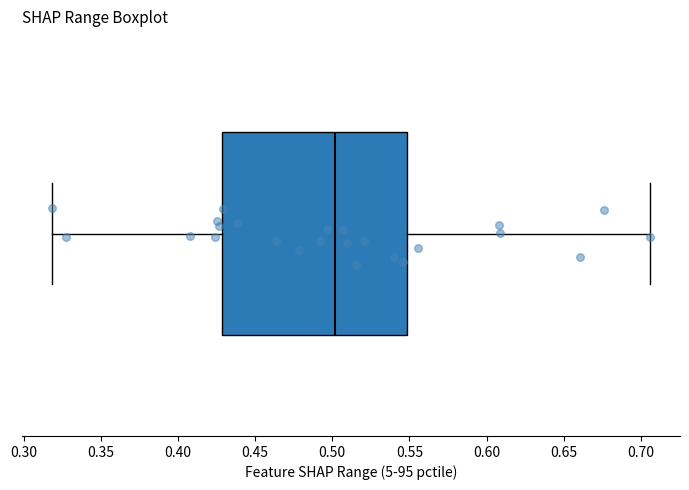

Where is the left edge of the box on the x-axis? The values are not printed on the chart, so give them approximately, as read against the axis.

0.430